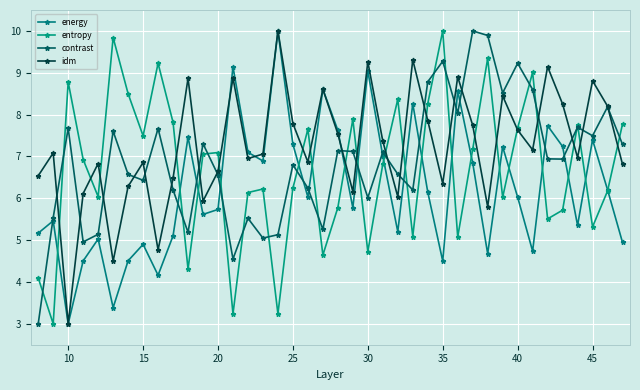

Reading left to right, list all the values displayed in this chart.

energy: 5.2	5.5	3.0	4.5	5.0	3.4	4.5	4.9	4.2	5.1	7.5	5.6	5.7	9.1	7.1	6.9	10.0	7.3	6.0	8.6	7.6	5.8	9.0	7.0	5.2	8.3	6.2	4.5	8.6	6.8	4.7	7.2	6.0	4.7	7.7	7.2	5.4	7.4	6.2	4.9
entropy: 4.1	3.0	8.8	6.9	6.0	9.8	8.5	7.5	9.2	7.8	4.3	7.1	7.1	3.2	6.1	6.2	3.2	6.2	7.7	4.6	5.8	7.9	4.7	6.8	8.4	5.1	8.3	10.0	5.1	7.2	9.3	6.0	7.7	9.0	5.5	5.7	7.8	5.3	6.2	7.8
contrast: 3.0	5.5	7.7	5.0	5.1	7.6	6.6	6.4	7.7	6.2	5.2	7.3	6.6	4.5	5.5	5.0	5.1	6.8	6.2	5.3	7.1	7.1	6.0	7.1	6.6	6.2	8.8	9.3	8.0	10.0	9.9	8.5	9.2	8.6	6.9	6.9	7.7	7.5	8.2	7.3
idm: 6.5	7.1	3.0	6.1	6.8	4.5	6.3	6.9	4.8	6.5	8.9	5.9	6.6	8.9	7.0	7.1	10.0	7.8	6.9	8.6	7.5	6.2	9.3	7.4	6.0	9.3	7.9	6.4	8.9	7.7	5.8	8.4	7.6	7.2	9.1	8.3	7.0	8.8	8.2	6.8